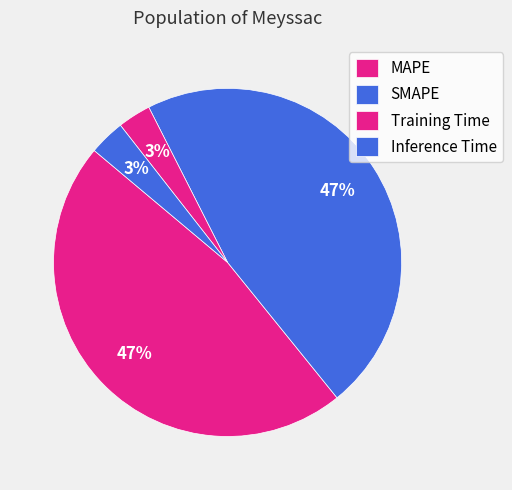

Which has a higher value, Inference Time or MAPE?

MAPE